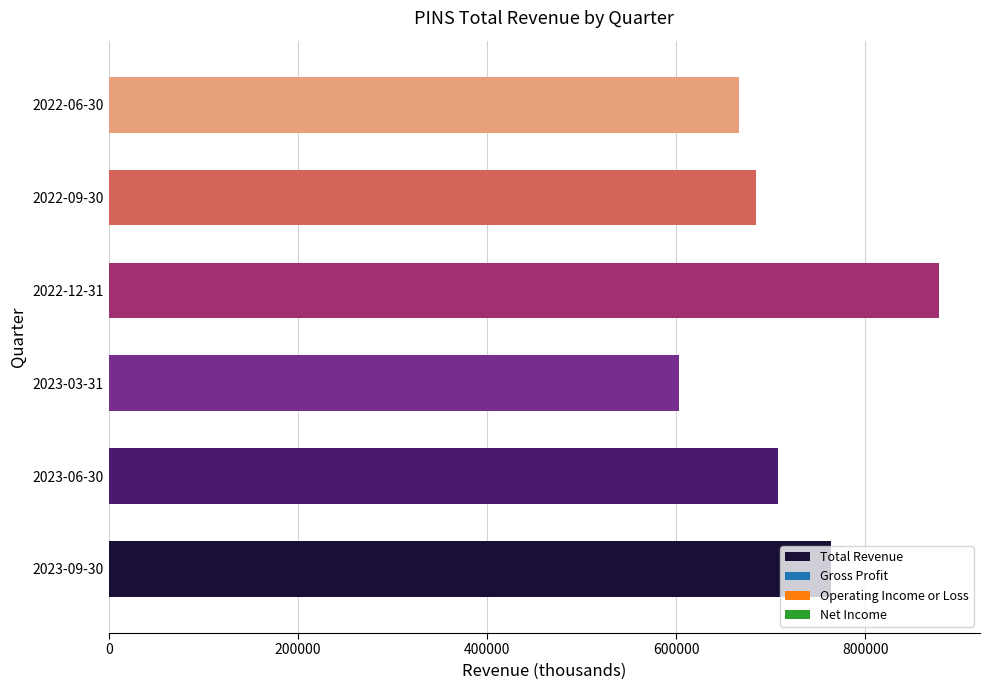

How many categories are shown in the chart?

6